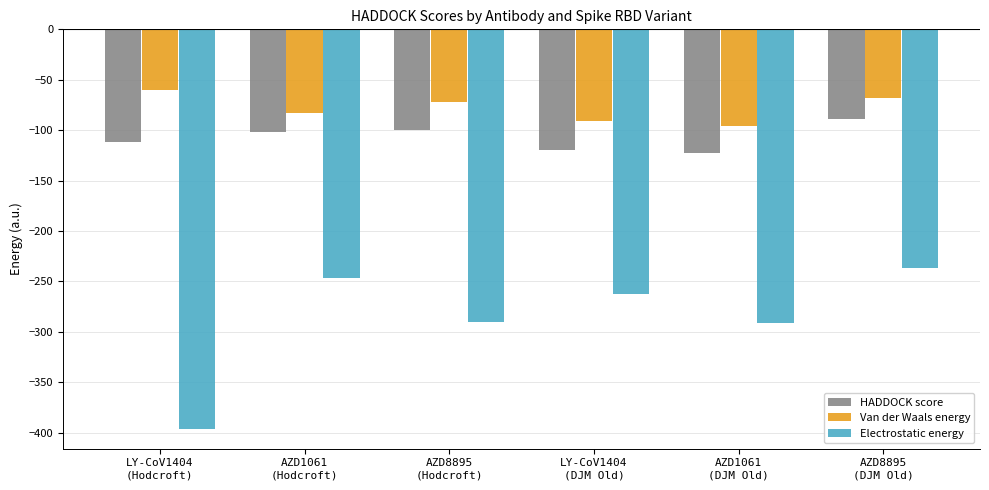

Rank the series by their maximum value, from lowest to highest.

Electrostatic energy, HADDOCK score, Van der Waals energy